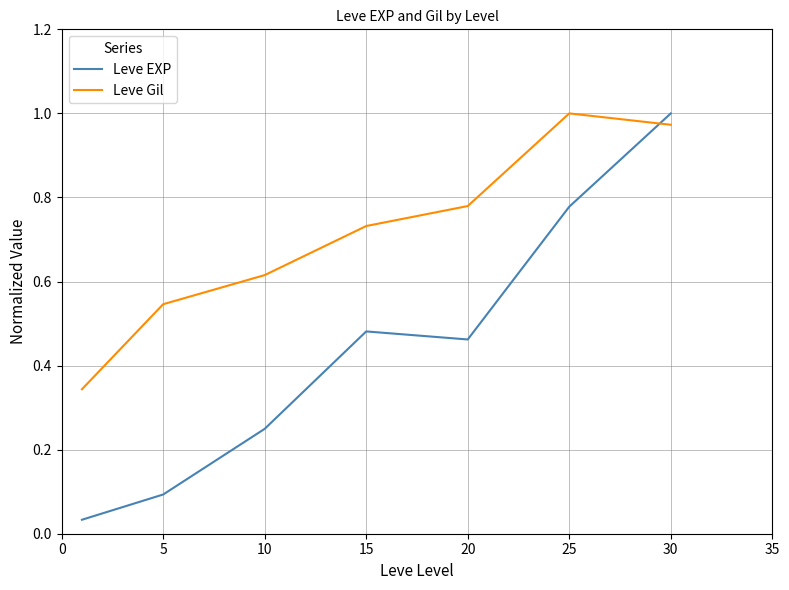

How many times do Leve Gil and Leve EXP cross each other?

1